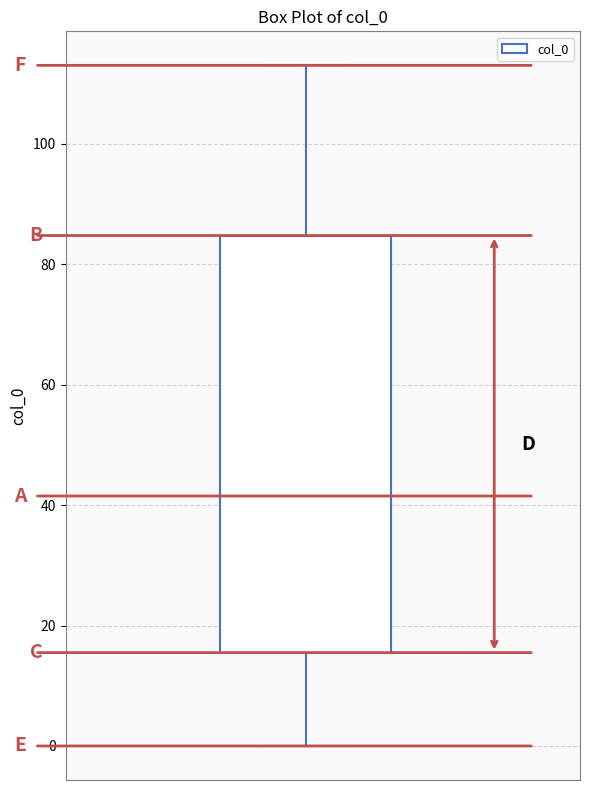

Where does the lower whisker of the box end on the y-axis? The values are not printed on the chart, so give them approximately, as read against the axis.

0